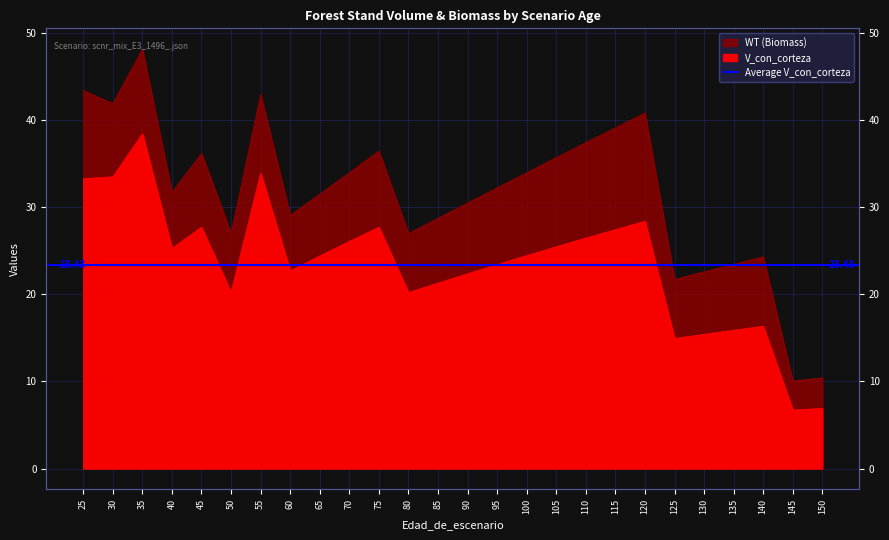

At how many categories does at least one series exceed 29?

17